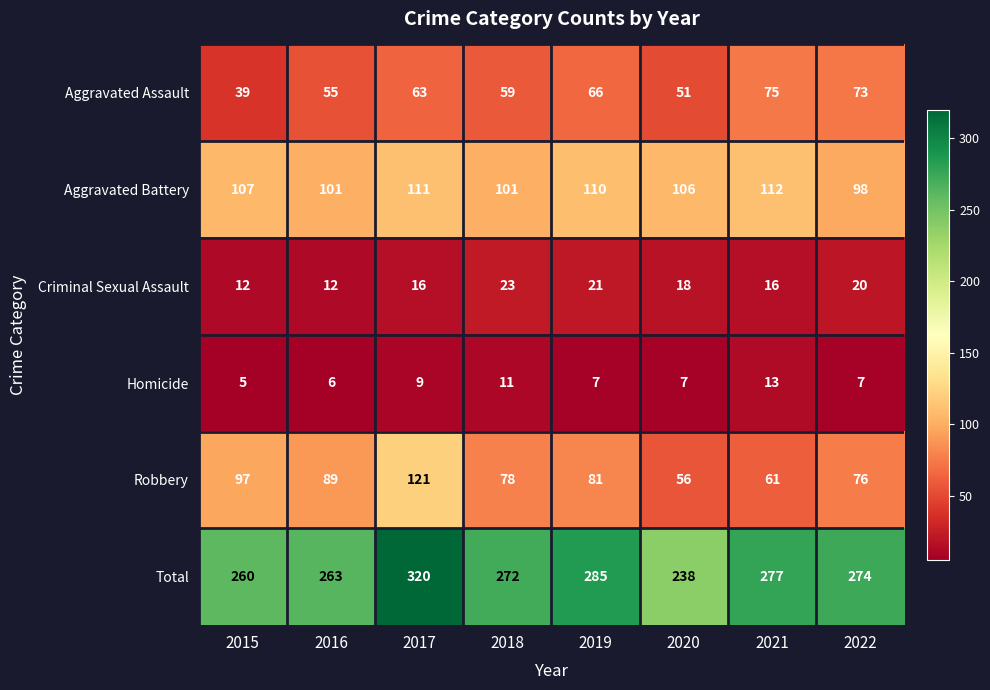

What is the minimum value shown in the chart?

5